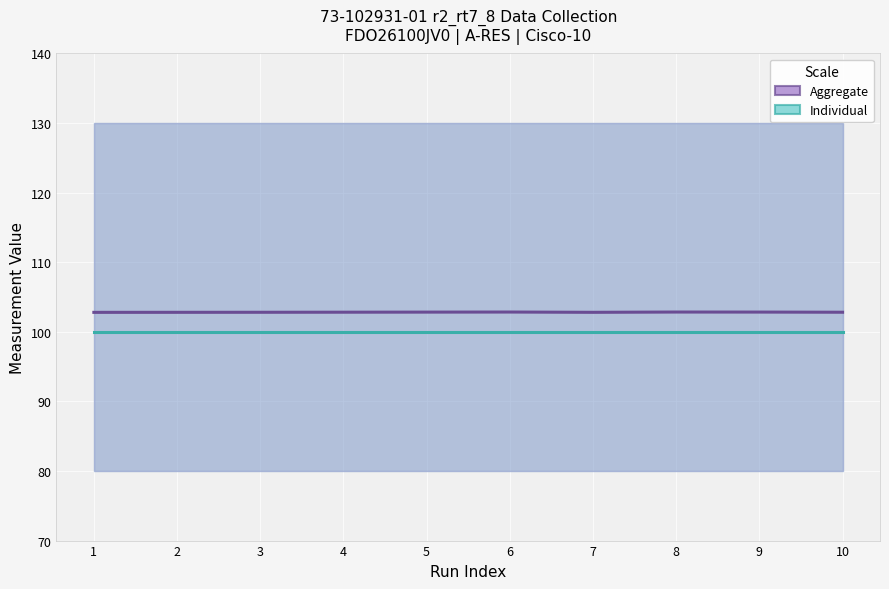

Which series has the largest total across all categories?

Aggregate